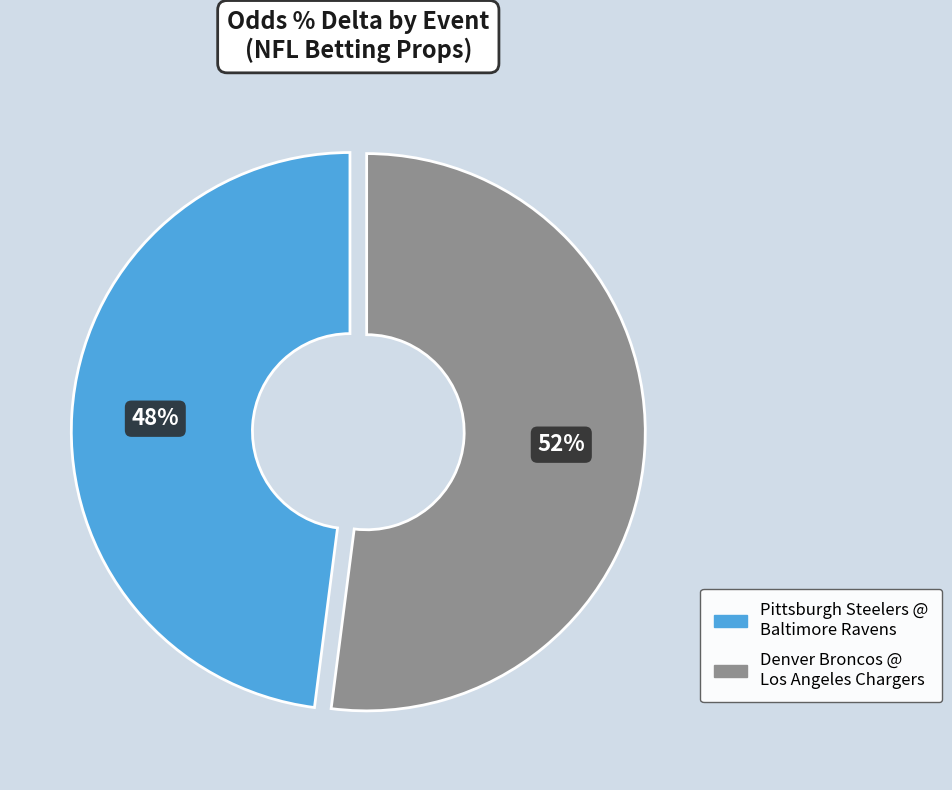

True or false: Pittsburgh Steelers @ Baltimore Ravens accounts for 48% of the total.

True